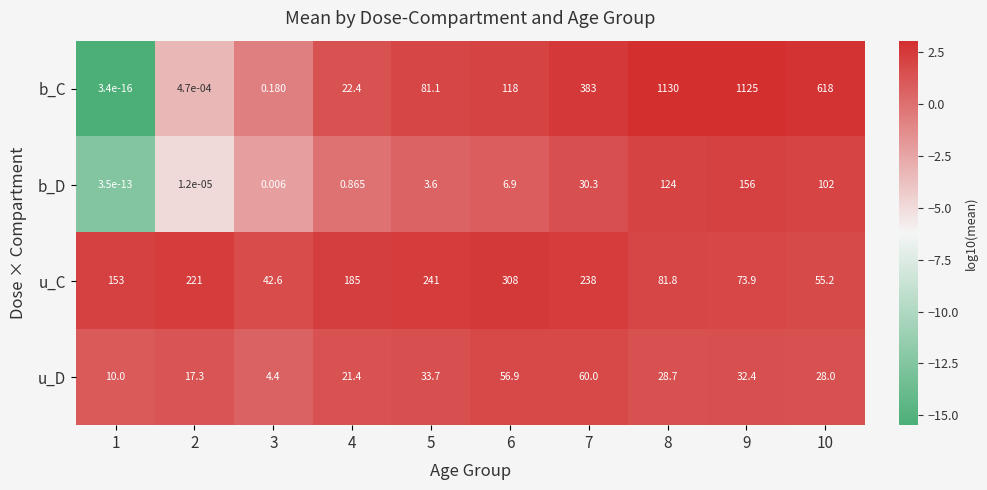

Which series has the widest spread of values?

b_C